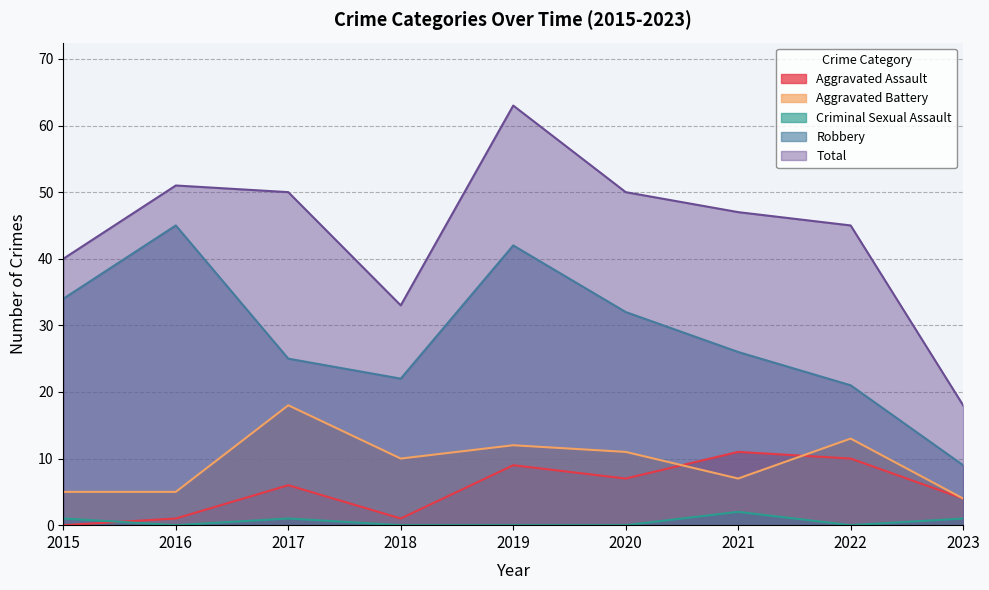

Reading left to right, transcribe all the data shown in this chart.

Aggravated Assault: 2015=0	2016=1	2017=6	2018=1	2019=9	2020=7	2021=11	2022=10	2023=4
Aggravated Battery: 2015=5	2016=5	2017=18	2018=10	2019=12	2020=11	2021=7	2022=13	2023=4
Criminal Sexual Assault: 2015=1	2016=0	2017=1	2018=0	2019=0	2020=0	2021=2	2022=0	2023=1
Robbery: 2015=34	2016=45	2017=25	2018=22	2019=42	2020=32	2021=26	2022=21	2023=9
Total: 2015=40	2016=51	2017=50	2018=33	2019=63	2020=50	2021=47	2022=45	2023=18